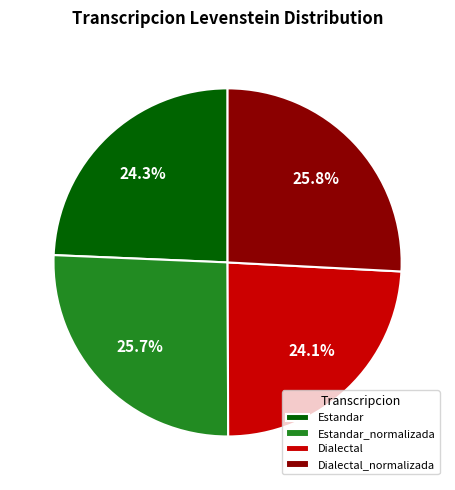

Is there any slice that represents more than half of the pie?

No